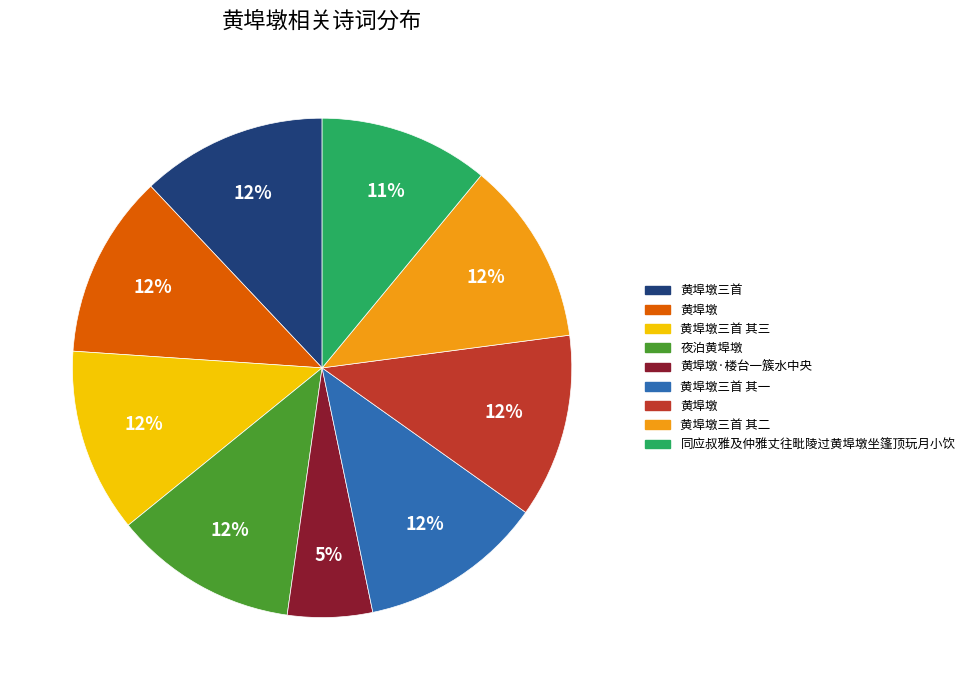

To the nearest percent, what is the average slice percentage?

11%